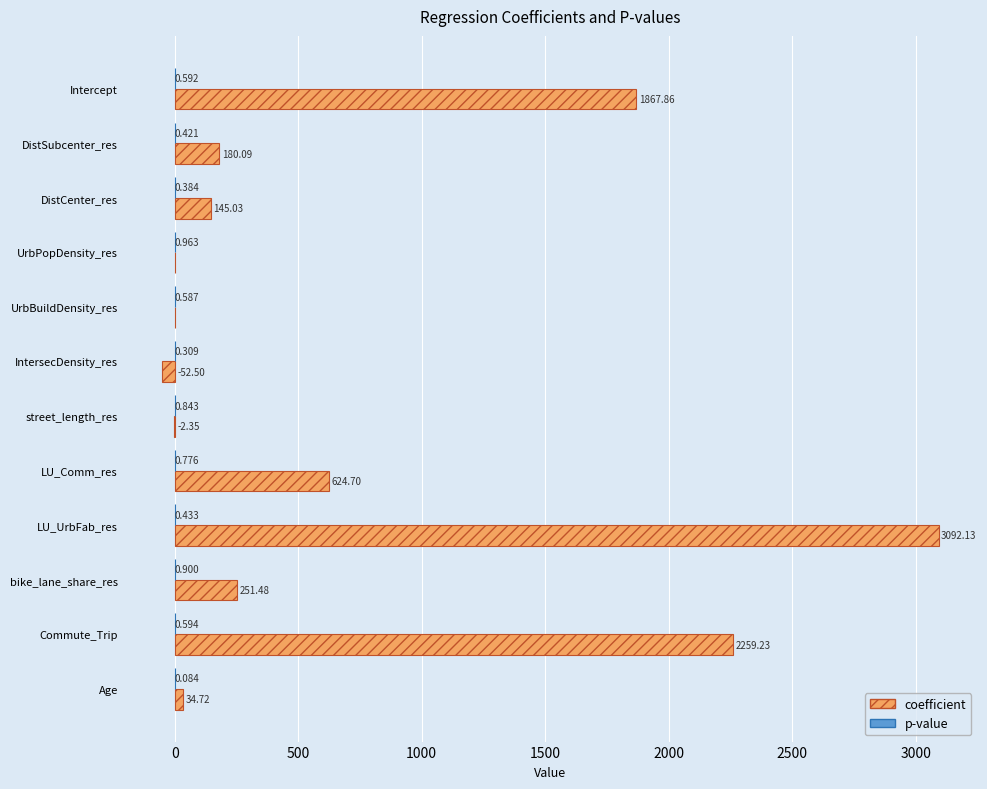

At which label is coefficient closest to 1519?

Intercept